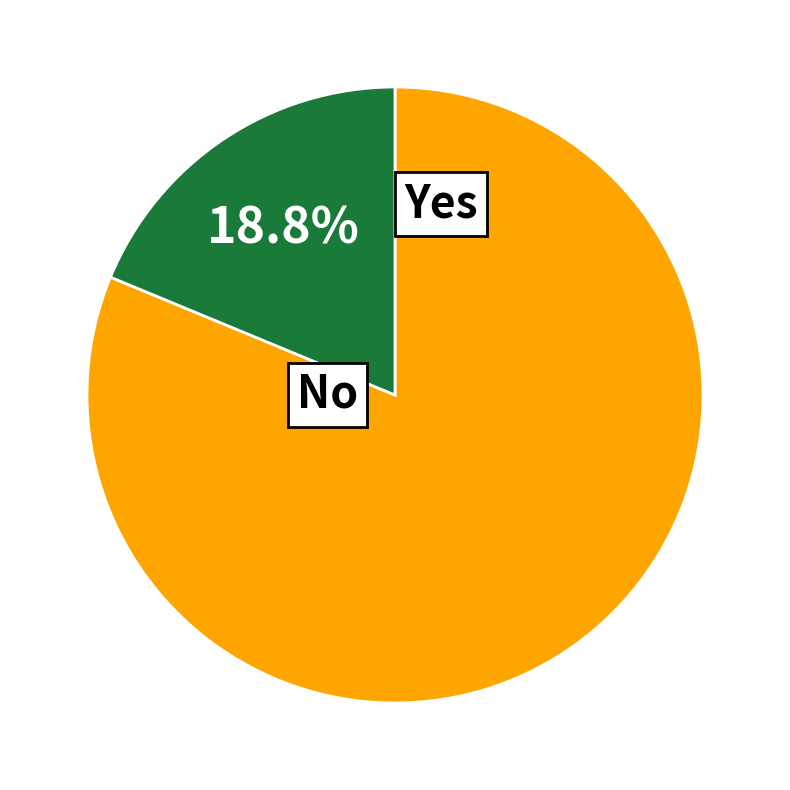

Is there a majority slice in this chart?

Yes